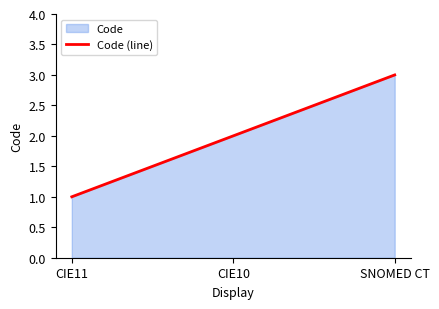

What is the label of the 3rd point from the right?

CIE11